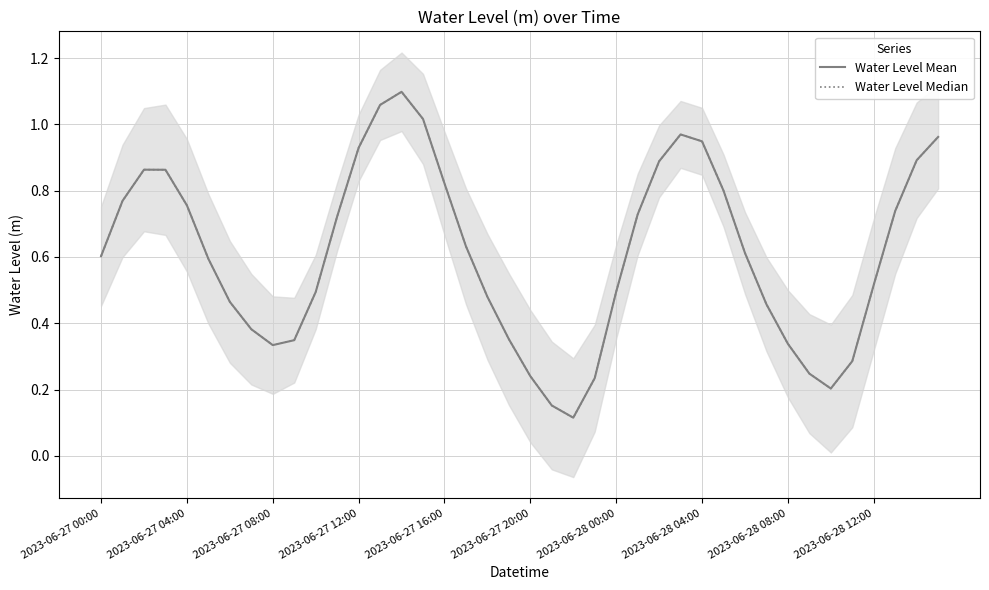

Reading left to right, list all the values displayed in this chart.

Water Level Mean: 0.6	0.8	0.9	0.9	0.8	0.6	0.5	0.4	0.3	0.3	0.5	0.7	0.9	1.1	1.1	1.0	0.8	0.6	0.5	0.4	0.2	0.2	0.1	0.2	0.5	0.7	0.9	1.0	0.9	0.8	0.6	0.5	0.3	0.2	0.2	0.3	0.5	0.7	0.9	1.0
Water Level Median: 0.6	0.8	0.9	0.9	0.8	0.6	0.5	0.4	0.3	0.3	0.5	0.7	0.9	1.1	1.1	1.0	0.8	0.6	0.5	0.4	0.2	0.2	0.1	0.2	0.5	0.7	0.9	1.0	0.9	0.8	0.6	0.5	0.3	0.2	0.2	0.3	0.5	0.7	0.9	1.0